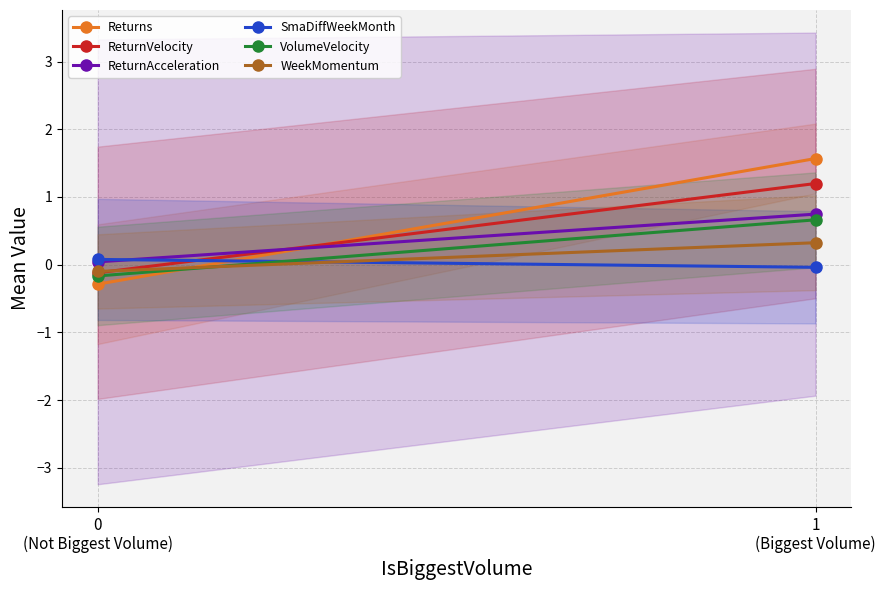

The Returns series shows 1.6 at 1
(Biggest Volume). True or false?

True